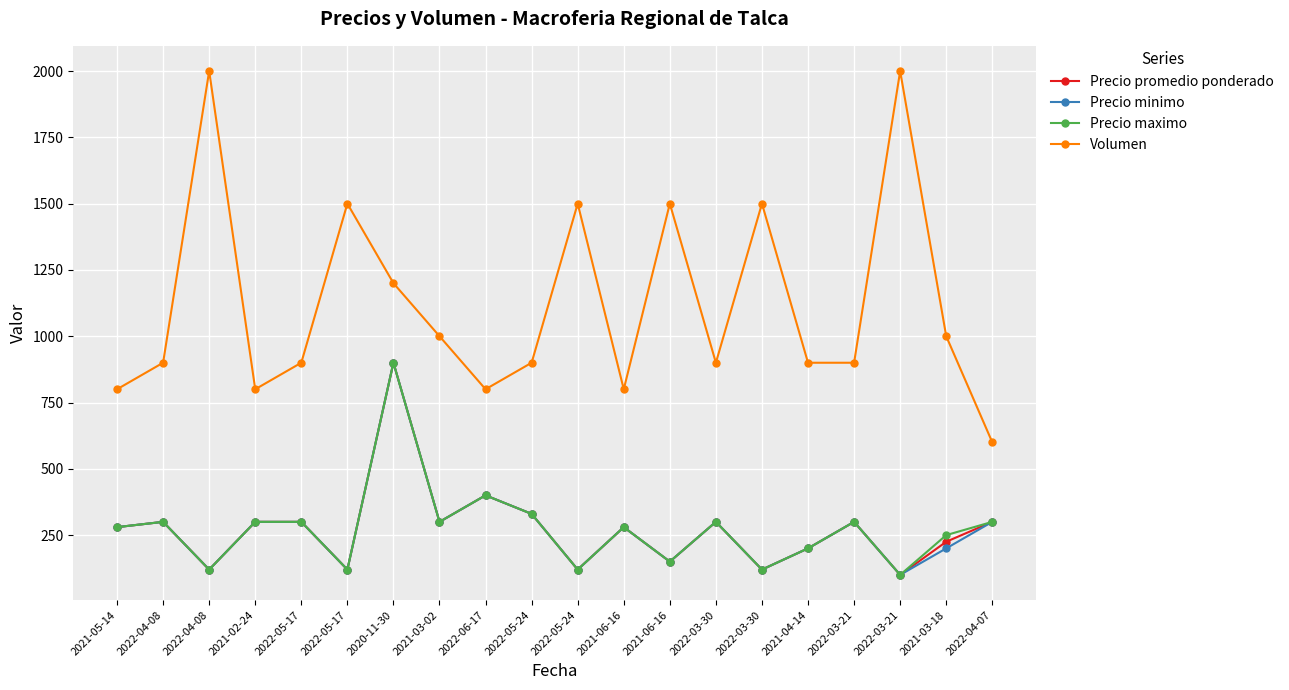

Reading right to left, what are all the values shown in this chart?

Precio promedio ponderado: 2022-04-07=300	2021-03-18=225	2022-03-21=100	2022-03-21=300	2021-04-14=200	2022-03-30=120	2022-03-30=300	2021-06-16=150	2021-06-16=280	2022-05-24=120	2022-05-24=330	2022-06-17=400	2021-03-02=300	2020-11-30=900	2022-05-17=120	2022-05-17=300	2021-02-24=300	2022-04-08=120	2022-04-08=300	2021-05-14=280
Precio minimo: 2022-04-07=300	2021-03-18=200	2022-03-21=100	2022-03-21=300	2021-04-14=200	2022-03-30=120	2022-03-30=300	2021-06-16=150	2021-06-16=280	2022-05-24=120	2022-05-24=330	2022-06-17=400	2021-03-02=300	2020-11-30=900	2022-05-17=120	2022-05-17=300	2021-02-24=300	2022-04-08=120	2022-04-08=300	2021-05-14=280
Precio maximo: 2022-04-07=300	2021-03-18=250	2022-03-21=100	2022-03-21=300	2021-04-14=200	2022-03-30=120	2022-03-30=300	2021-06-16=150	2021-06-16=280	2022-05-24=120	2022-05-24=330	2022-06-17=400	2021-03-02=300	2020-11-30=900	2022-05-17=120	2022-05-17=300	2021-02-24=300	2022-04-08=120	2022-04-08=300	2021-05-14=280
Volumen: 2022-04-07=600	2021-03-18=1000	2022-03-21=2000	2022-03-21=900	2021-04-14=900	2022-03-30=1500	2022-03-30=900	2021-06-16=1500	2021-06-16=800	2022-05-24=1500	2022-05-24=900	2022-06-17=800	2021-03-02=1000	2020-11-30=1200	2022-05-17=1500	2022-05-17=900	2021-02-24=800	2022-04-08=2000	2022-04-08=900	2021-05-14=800